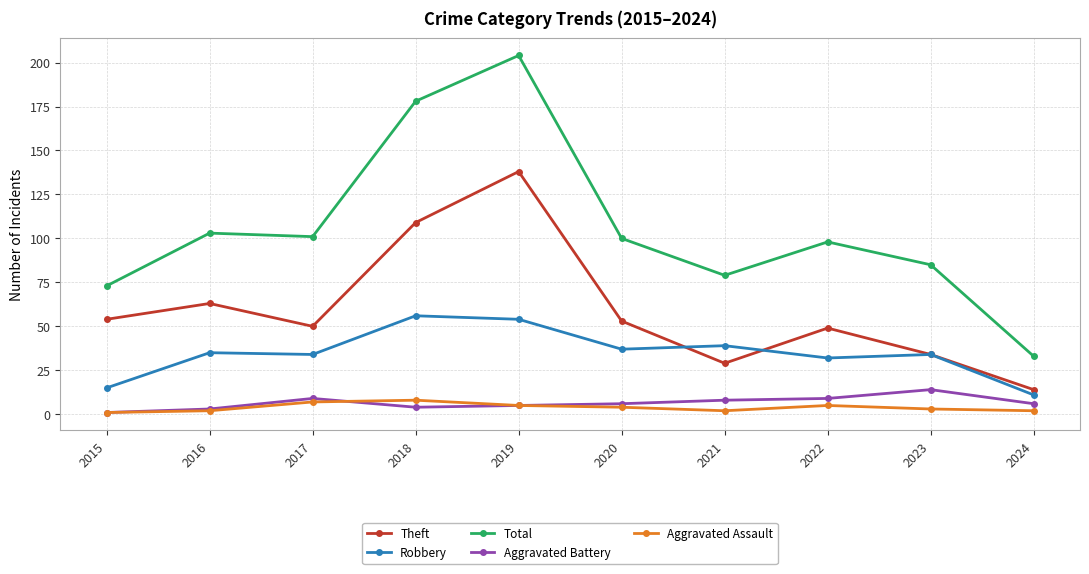

The Aggravated Battery series shows 9 at 2017. True or false?

True